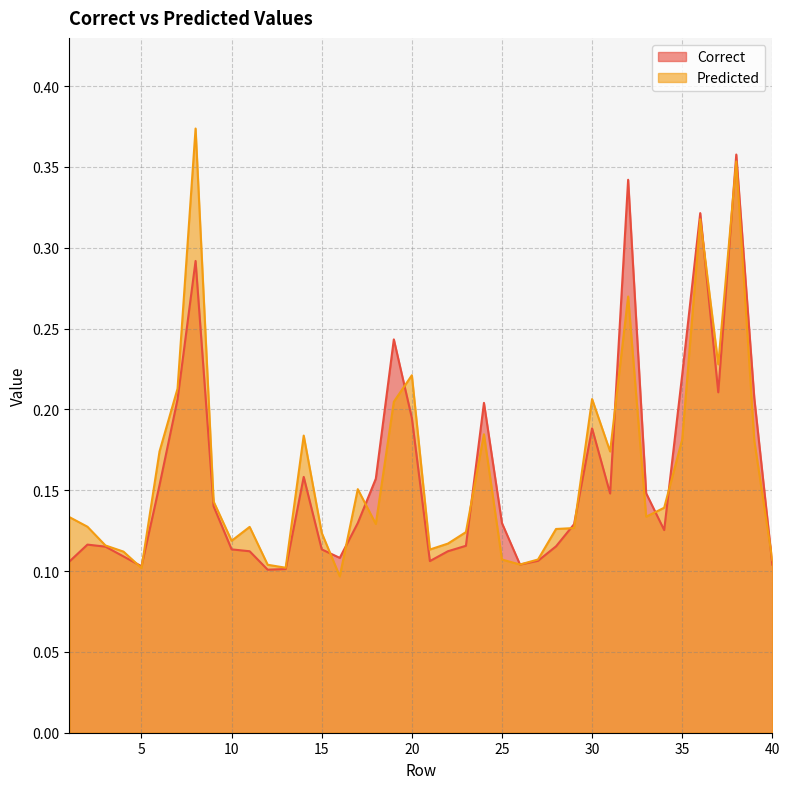

What is the maximum value shown in the chart?

0.4